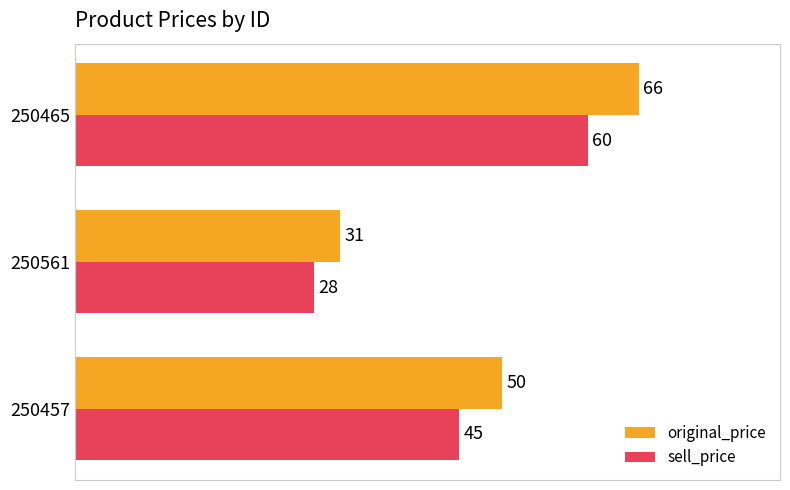

What is the difference between the sell_price values at 250561 and 250465?

32